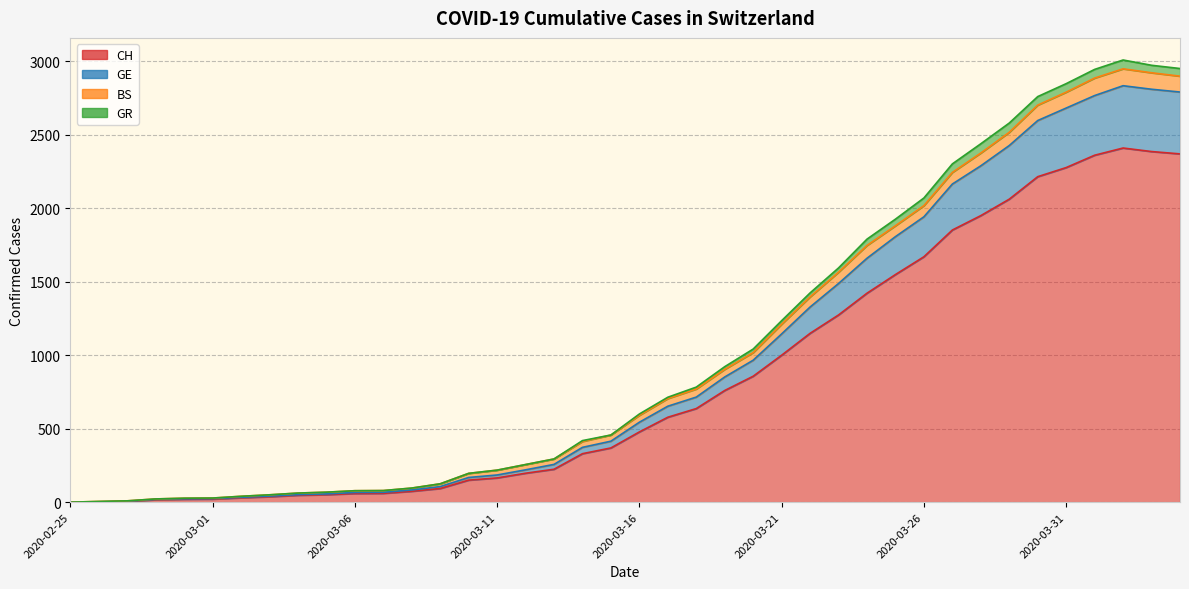

Rank the categories by GR value from lowest to highest.

2020-02-25, 2020-02-26, 2020-02-27, 2020-02-28, 2020-02-29, 2020-03-01, 2020-03-02, 2020-03-03, 2020-03-04, 2020-03-05, 2020-03-06, 2020-03-07, 2020-03-08, 2020-03-09, 2020-03-10, 2020-03-11, 2020-03-12, 2020-03-13, 2020-03-14, 2020-03-15, 2020-03-16, 2020-03-17, 2020-03-18, 2020-03-19, 2020-03-20, 2020-03-21, 2020-03-22, 2020-03-23, 2020-03-24, 2020-03-25, 2020-03-26, 2020-03-27, 2020-03-28, 2020-03-29, 2020-03-30, 2020-03-31, 2020-04-01, 2020-04-04, 2020-04-03, 2020-04-02